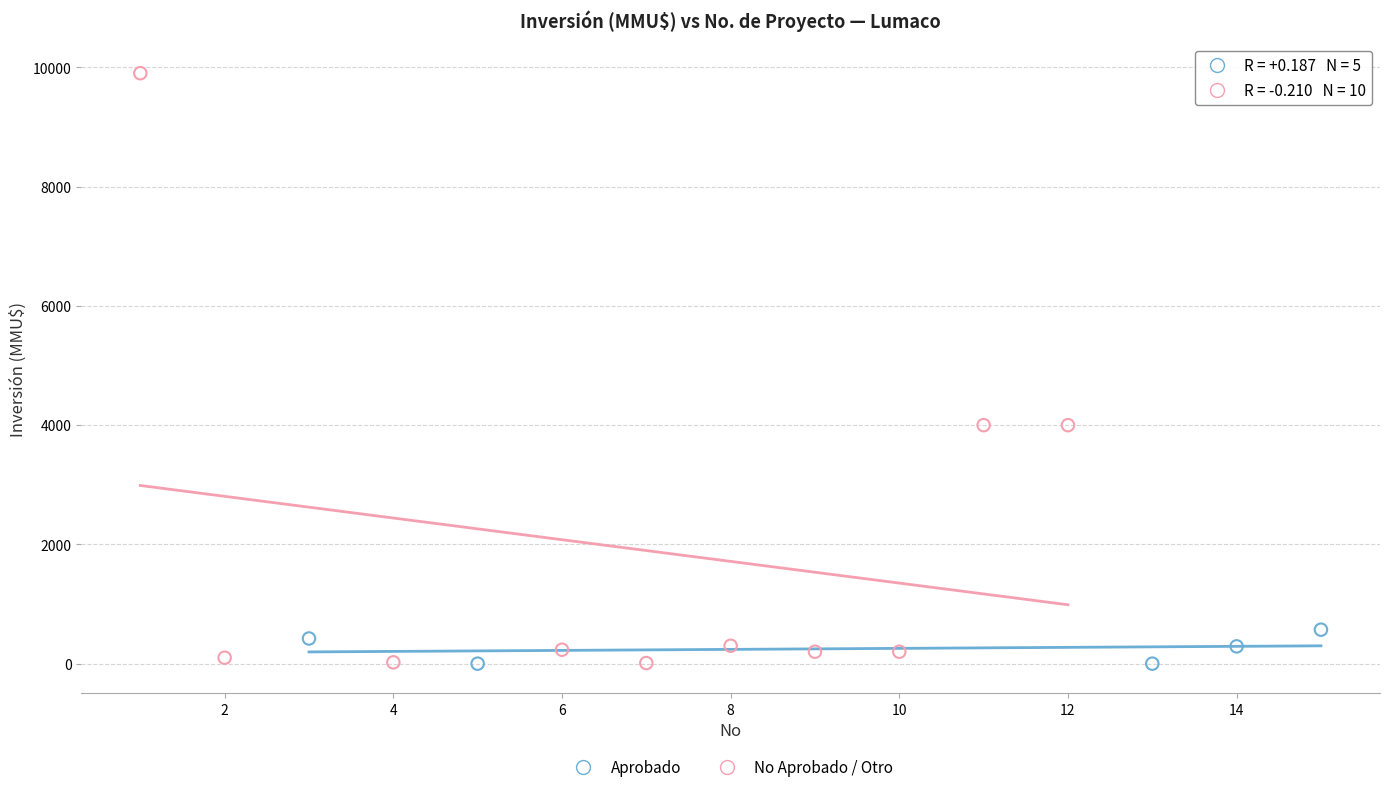

Which series has the widest spread of Y values?

No Aprobado / Otro